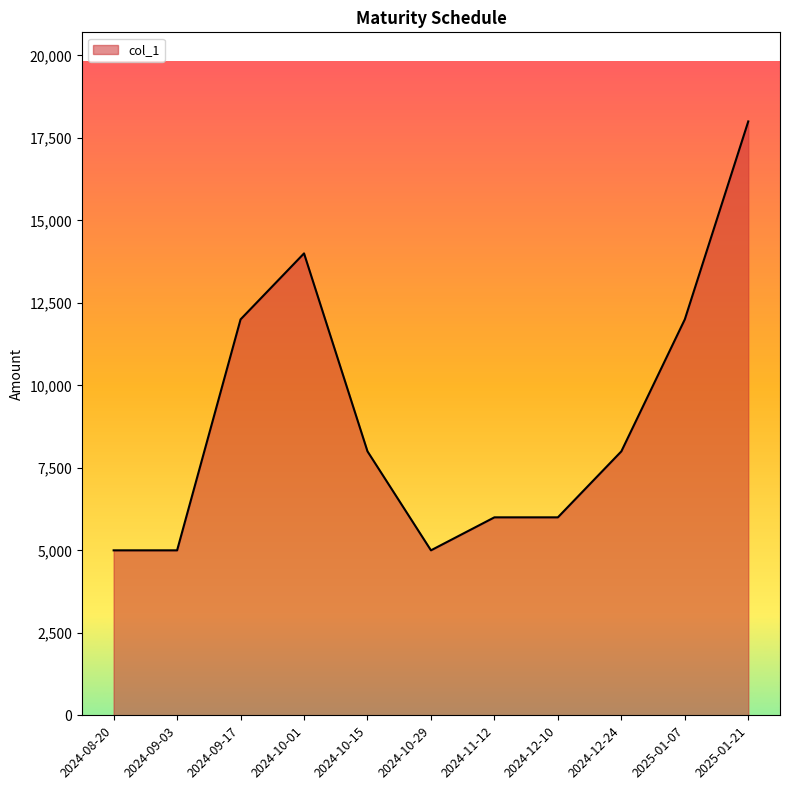

Approximately how many times larger is the value at 2024-12-24 compared to 2024-10-29?

1.6